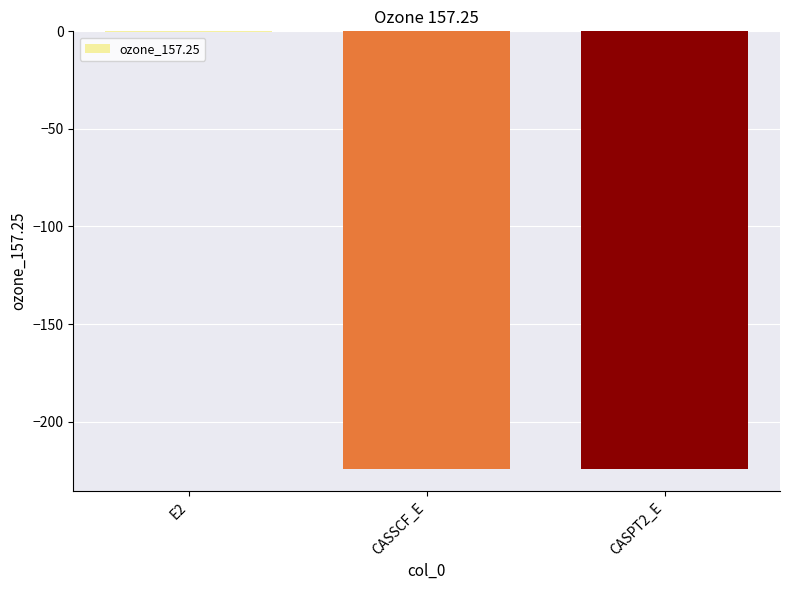

At which category does the chart reach its peak across all series?

E2